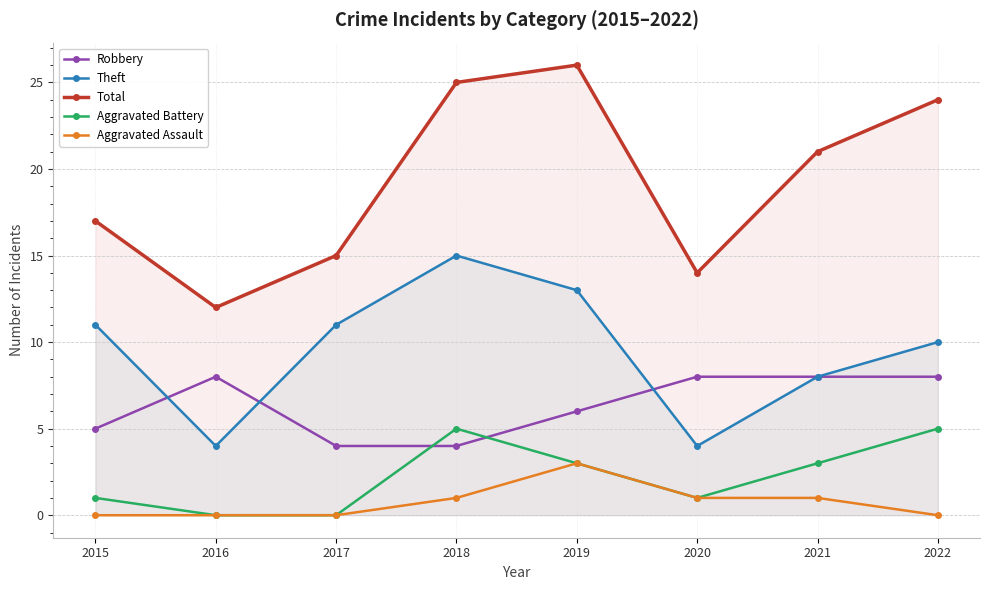

At which label does Aggravated Assault first exceed 1?

2019